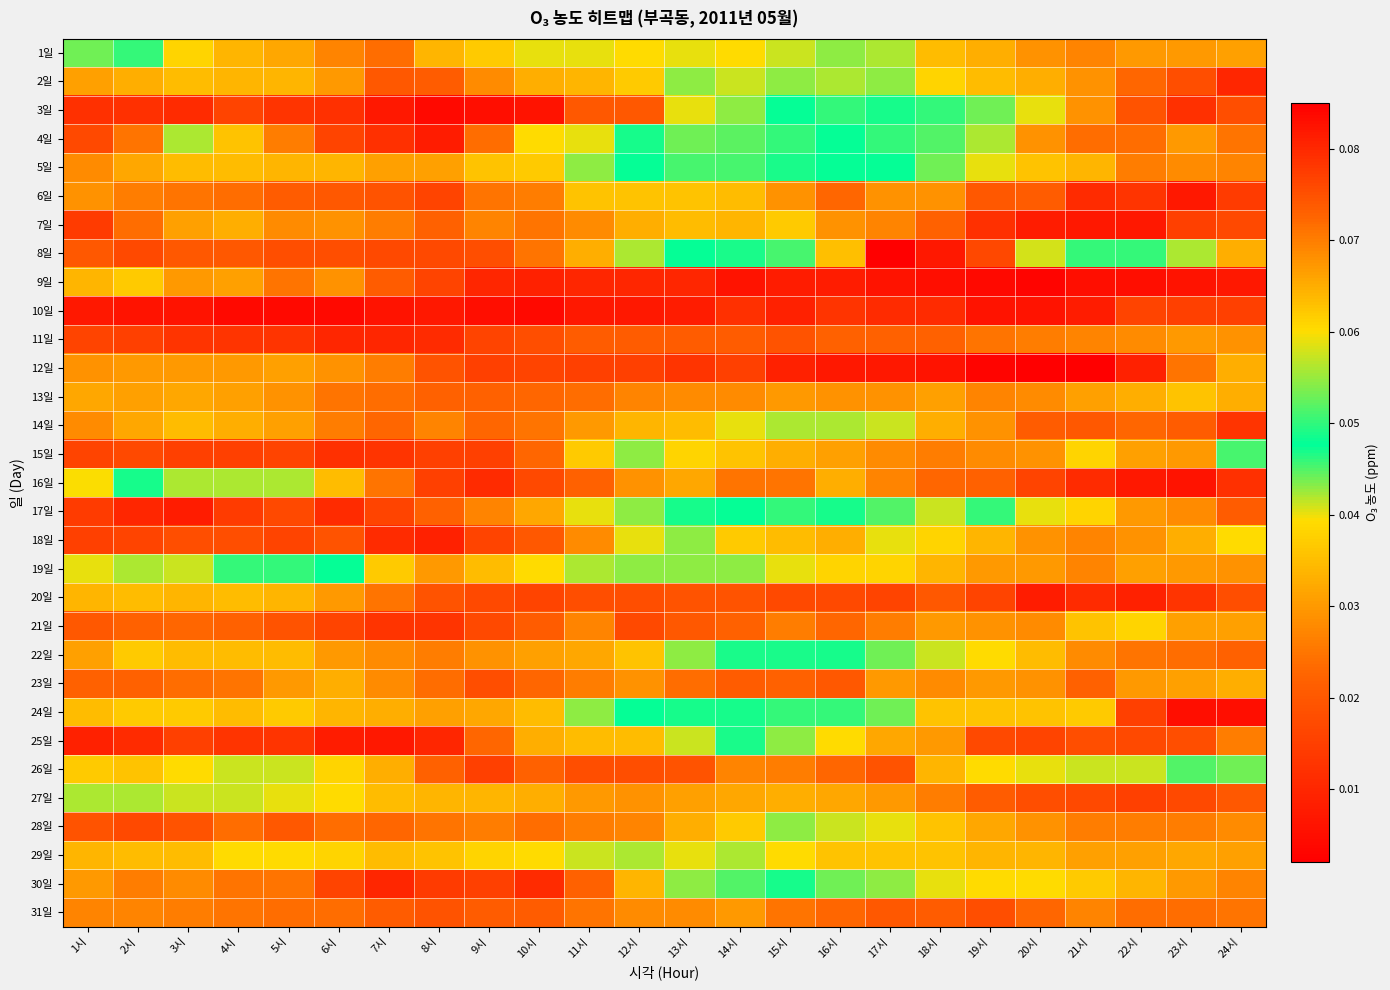

Reading right to left, transcribe all the data shown in this chart.

1일: 24시=0.0	23시=0.0	22시=0.0	21시=0.0	20시=0.0	19시=0.0	18시=0.0	17시=0.0	16시=0.0	15시=0.0	14시=0.0	13시=0.0	12시=0.0	11시=0.0	10시=0.0	9시=0.0	8시=0.0	7시=0.0	6시=0.0	5시=0.0	4시=0.0	3시=0.0	2시=0.0	1시=0.0
2일: 24시=0.0	23시=0.0	22시=0.0	21시=0.0	20시=0.0	19시=0.0	18시=0.0	17시=0.0	16시=0.0	15시=0.0	14시=0.0	13시=0.0	12시=0.0	11시=0.0	10시=0.0	9시=0.0	8시=0.0	7시=0.0	6시=0.0	5시=0.0	4시=0.0	3시=0.0	2시=0.0	1시=0.0
3일: 24시=0.0	23시=0.0	22시=0.0	21시=0.0	20시=0.0	19시=0.0	18시=0.1	17시=0.0	16시=0.1	15시=0.0	14시=0.0	13시=0.0	12시=0.0	11시=0.0	10시=0.0	9시=0.0	8시=0.0	7시=0.0	6시=0.0	5시=0.0	4시=0.0	3시=0.0	2시=0.0	1시=0.0
4일: 24시=0.0	23시=0.0	22시=0.0	21시=0.0	20시=0.0	19시=0.0	18시=0.0	17시=0.1	16시=0.0	15시=0.1	14시=0.1	13시=0.1	12시=0.0	11시=0.0	10시=0.0	9시=0.0	8시=0.0	7시=0.0	6시=0.0	5시=0.0	4시=0.0	3시=0.0	2시=0.0	1시=0.0
5일: 24시=0.0	23시=0.0	22시=0.0	21시=0.0	20시=0.0	19시=0.0	18시=0.0	17시=0.0	16시=0.0	15시=0.0	14시=0.1	13시=0.1	12시=0.0	11시=0.0	10시=0.0	9시=0.0	8시=0.0	7시=0.0	6시=0.0	5시=0.0	4시=0.0	3시=0.0	2시=0.0	1시=0.0
6일: 24시=0.0	23시=0.0	22시=0.0	21시=0.0	20시=0.0	19시=0.0	18시=0.0	17시=0.0	16시=0.0	15시=0.0	14시=0.0	13시=0.0	12시=0.0	11시=0.0	10시=0.0	9시=0.0	8시=0.0	7시=0.0	6시=0.0	5시=0.0	4시=0.0	3시=0.0	2시=0.0	1시=0.0
7일: 24시=0.0	23시=0.0	22시=0.0	21시=0.0	20시=0.0	19시=0.0	18시=0.0	17시=0.0	16시=0.0	15시=0.0	14시=0.0	13시=0.0	12시=0.0	11시=0.0	10시=0.0	9시=0.0	8시=0.0	7시=0.0	6시=0.0	5시=0.0	4시=0.0	3시=0.0	2시=0.0	1시=0.0
8일: 24시=0.0	23시=0.0	22시=0.0	21시=0.0	20시=0.1	19시=0.1	18시=0.1	17시=0.1	16시=0.1	15시=0.1	14시=0.0	13시=0.0	12시=0.0	11시=0.0	10시=0.0	9시=0.0	8시=0.0	7시=0.0	6시=0.0	5시=0.0	4시=0.0	3시=0.0	2시=0.0	1시=0.0
9일: 24시=0.0	23시=0.0	22시=0.0	21시=0.0	20시=0.0	19시=0.0	18시=0.0	17시=0.0	16시=0.0	15시=0.0	14시=0.0	13시=0.0	12시=0.0	11시=0.0	10시=0.0	9시=0.0	8시=0.0	7시=0.0	6시=0.0	5시=0.0	4시=0.0	3시=0.0	2시=0.0	1시=0.0
10일: 24시=0.0	23시=0.0	22시=0.0	21시=0.0	20시=0.0	19시=0.0	18시=0.0	17시=0.0	16시=0.0	15시=0.0	14시=0.0	13시=0.0	12시=0.0	11시=0.0	10시=0.0	9시=0.0	8시=0.0	7시=0.0	6시=0.0	5시=0.0	4시=0.0	3시=0.0	2시=0.0	1시=0.0
11일: 24시=0.0	23시=0.0	22시=0.0	21시=0.0	20시=0.0	19시=0.0	18시=0.0	17시=0.0	16시=0.0	15시=0.0	14시=0.0	13시=0.0	12시=0.0	11시=0.0	10시=0.0	9시=0.0	8시=0.0	7시=0.0	6시=0.0	5시=0.0	4시=0.0	3시=0.0	2시=0.0	1시=0.0
12일: 24시=0.0	23시=0.0	22시=0.0	21시=0.0	20시=0.0	19시=0.0	18시=0.0	17시=0.0	16시=0.0	15시=0.0	14시=0.0	13시=0.0	12시=0.0	11시=0.0	10시=0.0	9시=0.0	8시=0.0	7시=0.0	6시=0.0	5시=0.0	4시=0.0	3시=0.0	2시=0.0	1시=0.0
13일: 24시=0.0	23시=0.0	22시=0.0	21시=0.0	20시=0.0	19시=0.0	18시=0.0	17시=0.0	16시=0.0	15시=0.0	14시=0.0	13시=0.0	12시=0.0	11시=0.0	10시=0.0	9시=0.0	8시=0.0	7시=0.0	6시=0.0	5시=0.0	4시=0.0	3시=0.0	2시=0.0	1시=0.0
14일: 24시=0.0	23시=0.0	22시=0.0	21시=0.0	20시=0.0	19시=0.0	18시=0.0	17시=0.0	16시=0.0	15시=0.0	14시=0.0	13시=0.0	12시=0.0	11시=0.0	10시=0.0	9시=0.0	8시=0.0	7시=0.0	6시=0.0	5시=0.0	4시=0.0	3시=0.0	2시=0.0	1시=0.0
15일: 24시=0.1	23시=0.0	22시=0.0	21시=0.0	20시=0.0	19시=0.0	18시=0.0	17시=0.0	16시=0.0	15시=0.0	14시=0.0	13시=0.0	12시=0.0	11시=0.0	10시=0.0	9시=0.0	8시=0.0	7시=0.0	6시=0.0	5시=0.0	4시=0.0	3시=0.0	2시=0.0	1시=0.0
16일: 24시=0.0	23시=0.0	22시=0.0	21시=0.0	20시=0.0	19시=0.0	18시=0.0	17시=0.0	16시=0.0	15시=0.0	14시=0.0	13시=0.0	12시=0.0	11시=0.0	10시=0.0	9시=0.0	8시=0.0	7시=0.0	6시=0.0	5시=0.0	4시=0.0	3시=0.0	2시=0.0	1시=0.1
17일: 24시=0.0	23시=0.0	22시=0.0	21시=0.0	20시=0.0	19시=0.0	18시=0.0	17시=0.0	16시=0.0	15시=0.1	14시=0.0	13시=0.0	12시=0.0	11시=0.0	10시=0.0	9시=0.0	8시=0.0	7시=0.0	6시=0.0	5시=0.0	4시=0.0	3시=0.0	2시=0.0	1시=0.0
18일: 24시=0.0	23시=0.0	22시=0.0	21시=0.0	20시=0.0	19시=0.0	18시=0.0	17시=0.0	16시=0.0	15시=0.0	14시=0.0	13시=0.0	12시=0.0	11시=0.0	10시=0.0	9시=0.0	8시=0.0	7시=0.0	6시=0.0	5시=0.0	4시=0.0	3시=0.0	2시=0.0	1시=0.0
19일: 24시=0.0	23시=0.0	22시=0.0	21시=0.0	20시=0.0	19시=0.0	18시=0.0	17시=0.0	16시=0.0	15시=0.0	14시=0.0	13시=0.0	12시=0.0	11시=0.0	10시=0.0	9시=0.0	8시=0.0	7시=0.0	6시=0.0	5시=0.1	4시=0.0	3시=0.0	2시=0.0	1시=0.0
20일: 24시=0.0	23시=0.0	22시=0.0	21시=0.0	20시=0.0	19시=0.0	18시=0.0	17시=0.0	16시=0.0	15시=0.0	14시=0.0	13시=0.0	12시=0.0	11시=0.0	10시=0.0	9시=0.0	8시=0.0	7시=0.0	6시=0.0	5시=0.0	4시=0.0	3시=0.0	2시=0.0	1시=0.0
21일: 24시=0.0	23시=0.0	22시=0.0	21시=0.0	20시=0.0	19시=0.0	18시=0.0	17시=0.0	16시=0.0	15시=0.0	14시=0.0	13시=0.0	12시=0.0	11시=0.0	10시=0.0	9시=0.0	8시=0.0	7시=0.0	6시=0.0	5시=0.0	4시=0.0	3시=0.0	2시=0.0	1시=0.0
22일: 24시=0.0	23시=0.0	22시=0.0	21시=0.0	20시=0.0	19시=0.0	18시=0.0	17시=0.0	16시=0.0	15시=0.0	14시=0.0	13시=0.0	12시=0.0	11시=0.0	10시=0.0	9시=0.0	8시=0.0	7시=0.0	6시=0.0	5시=0.0	4시=0.0	3시=0.0	2시=0.0	1시=0.0
23일: 24시=0.0	23시=0.0	22시=0.0	21시=0.0	20시=0.0	19시=0.0	18시=0.0	17시=0.0	16시=0.0	15시=0.0	14시=0.0	13시=0.0	12시=0.0	11시=0.0	10시=0.0	9시=0.0	8시=0.0	7시=0.0	6시=0.0	5시=0.0	4시=0.0	3시=0.0	2시=0.0	1시=0.0
24일: 24시=0.0	23시=0.0	22시=0.0	21시=0.0	20시=0.0	19시=0.0	18시=0.0	17시=0.0	16시=0.0	15시=0.0	14시=0.0	13시=0.0	12시=0.0	11시=0.0	10시=0.0	9시=0.0	8시=0.0	7시=0.0	6시=0.0	5시=0.0	4시=0.0	3시=0.0	2시=0.0	1시=0.0
25일: 24시=0.0	23시=0.0	22시=0.0	21시=0.0	20시=0.0	19시=0.0	18시=0.0	17시=0.0	16시=0.0	15시=0.0	14시=0.0	13시=0.0	12시=0.0	11시=0.0	10시=0.0	9시=0.0	8시=0.0	7시=0.0	6시=0.0	5시=0.0	4시=0.0	3시=0.0	2시=0.0	1시=0.0
26일: 24시=0.0	23시=0.0	22시=0.0	21시=0.0	20시=0.0	19시=0.0	18시=0.0	17시=0.0	16시=0.0	15시=0.0	14시=0.0	13시=0.0	12시=0.0	11시=0.0	10시=0.0	9시=0.0	8시=0.0	7시=0.0	6시=0.0	5시=0.0	4시=0.0	3시=0.0	2시=0.0	1시=0.0
27일: 24시=0.0	23시=0.0	22시=0.0	21시=0.0	20시=0.0	19시=0.0	18시=0.0	17시=0.0	16시=0.0	15시=0.0	14시=0.0	13시=0.0	12시=0.0	11시=0.0	10시=0.0	9시=0.0	8시=0.0	7시=0.0	6시=0.0	5시=0.0	4시=0.0	3시=0.0	2시=0.0	1시=0.0
28일: 24시=0.0	23시=0.0	22시=0.0	21시=0.0	20시=0.0	19시=0.0	18시=0.0	17시=0.0	16시=0.0	15시=0.0	14시=0.0	13시=0.0	12시=0.0	11시=0.0	10시=0.0	9시=0.0	8시=0.0	7시=0.0	6시=0.0	5시=0.0	4시=0.0	3시=0.0	2시=0.0	1시=0.0
29일: 24시=0.0	23시=0.0	22시=0.0	21시=0.0	20시=0.0	19시=0.0	18시=0.0	17시=0.0	16시=0.0	15시=0.0	14시=0.0	13시=0.0	12시=0.0	11시=0.0	10시=0.0	9시=0.0	8시=0.0	7시=0.0	6시=0.0	5시=0.0	4시=0.0	3시=0.0	2시=0.0	1시=0.0
30일: 24시=0.0	23시=0.0	22시=0.0	21시=0.0	20시=0.0	19시=0.0	18시=0.0	17시=0.0	16시=0.0	15시=0.0	14시=0.0	13시=0.0	12시=0.0	11시=0.0	10시=0.0	9시=0.0	8시=0.0	7시=0.0	6시=0.0	5시=0.0	4시=0.0	3시=0.0	2시=0.0	1시=0.0
31일: 24시=0.0	23시=0.0	22시=0.0	21시=0.0	20시=0.0	19시=0.0	18시=0.0	17시=0.0	16시=0.0	15시=0.0	14시=0.0	13시=0.0	12시=0.0	11시=0.0	10시=0.0	9시=0.0	8시=0.0	7시=0.0	6시=0.0	5시=0.0	4시=0.0	3시=0.0	2시=0.0	1시=0.0